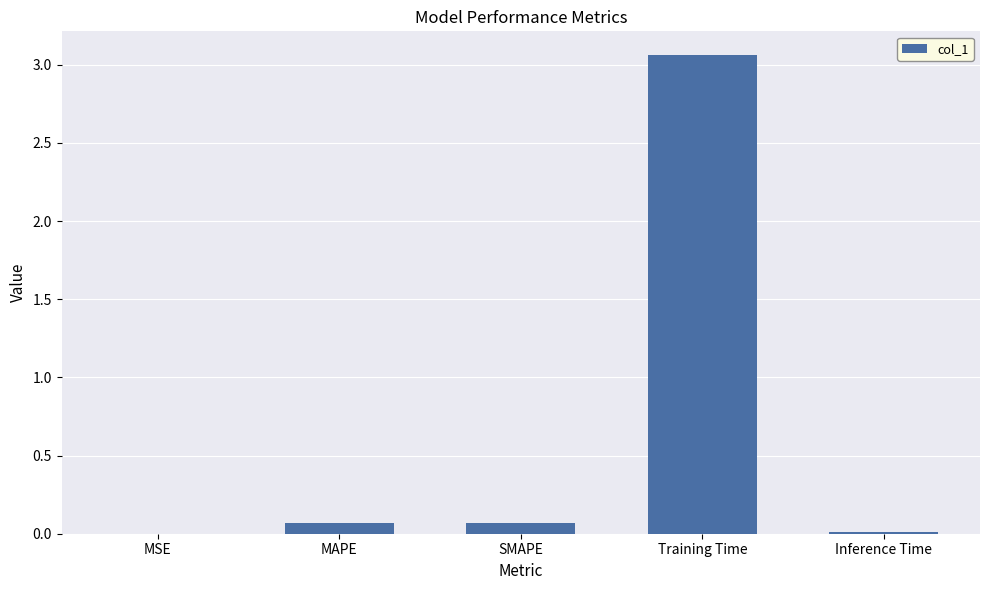

Which category has the highest value across all series?

Training Time